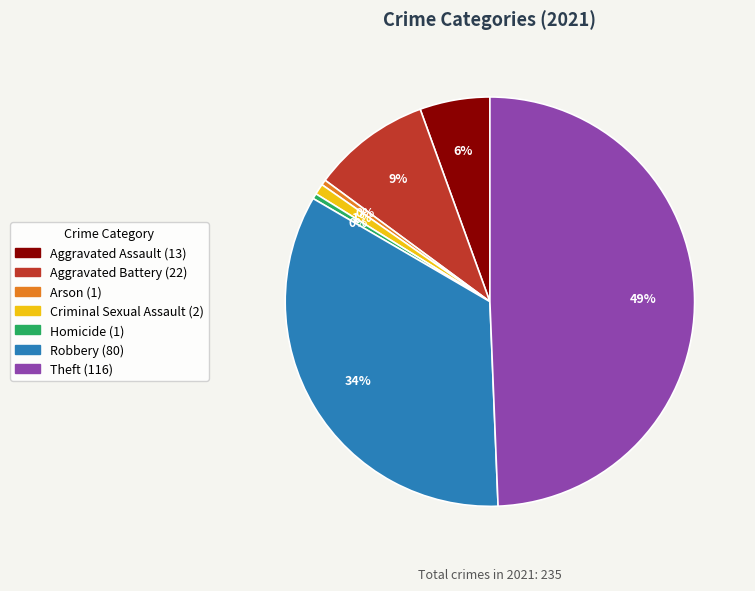

Does Criminal Sexual Assault represent more than half of the total?

No